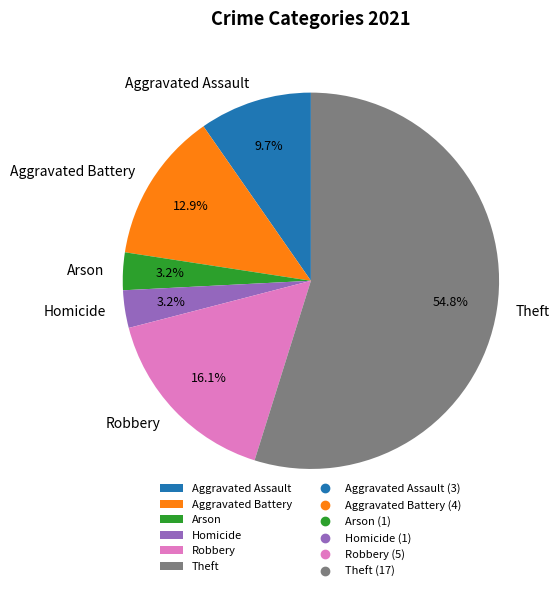

Which slice is the largest?

Theft